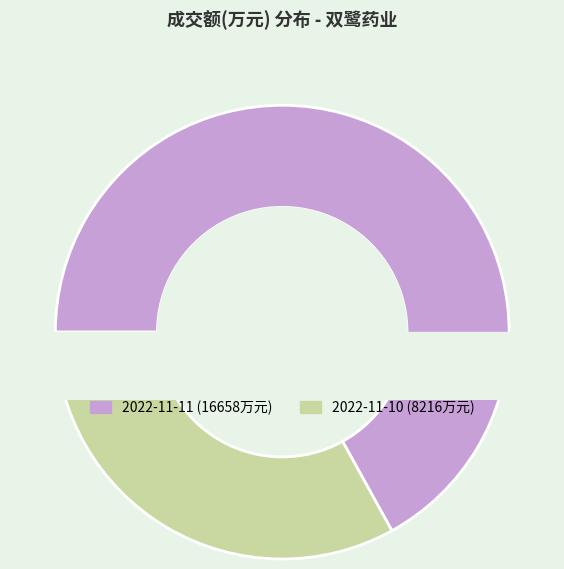

How many slices are in this pie chart?

2